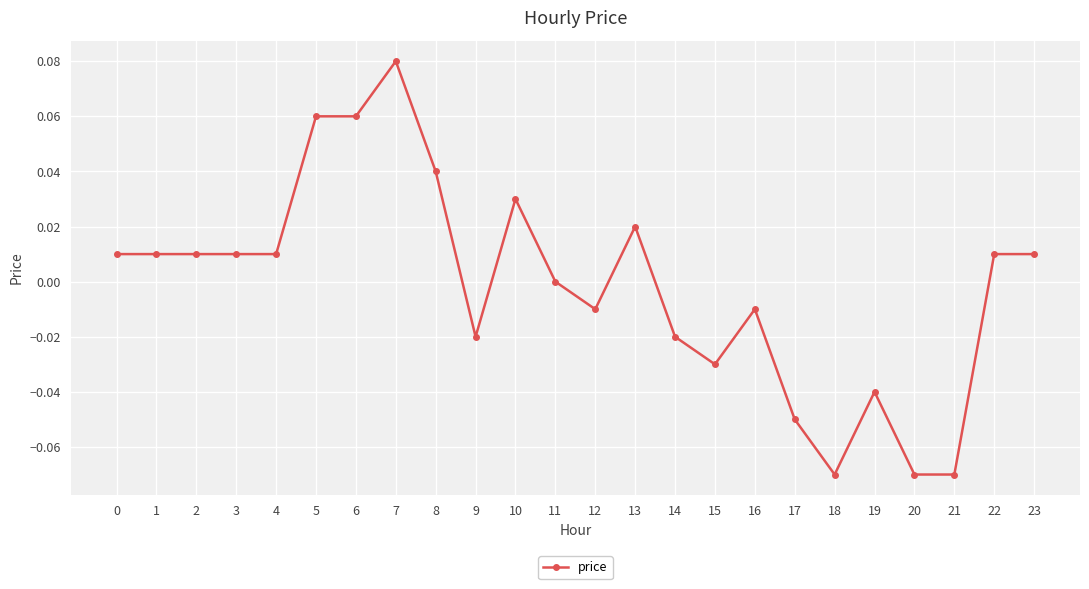

At which category does the chart reach its peak across all series?

7